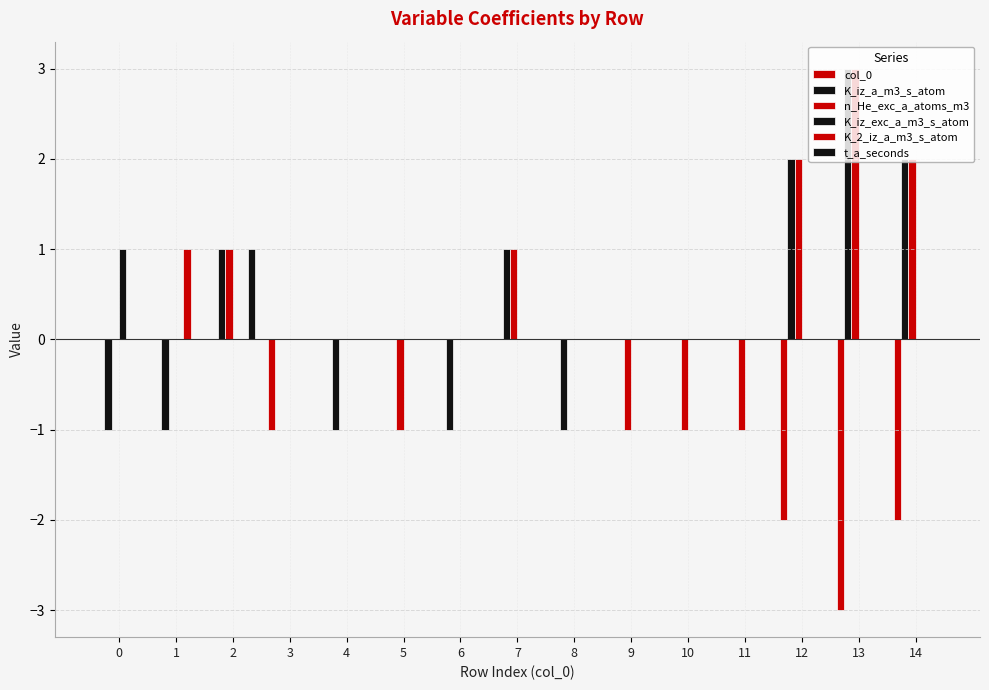

Are the bars horizontal?

No